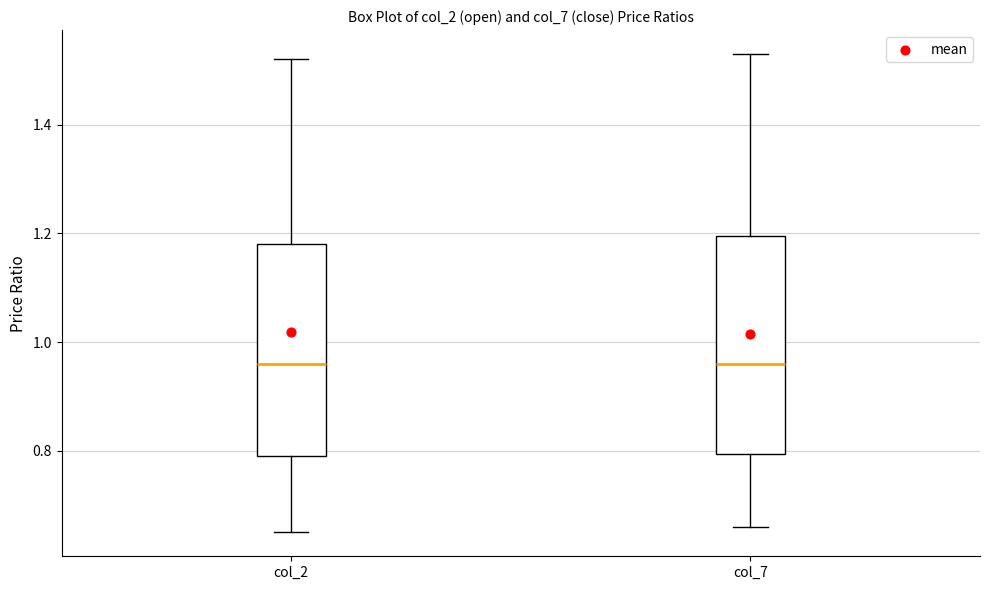

Reading left to right, read every box against the y-axis: the position of its median line, the range the box covers, and the ends of its whiskers. The values are not printed on the chart, so give them approximately, as read against the axis.

col_2: median 0.96, box 0.80 to 1.18, whiskers 0.66 to 1.52
col_7: median 0.96, box 0.80 to 1.20, whiskers 0.66 to 1.54